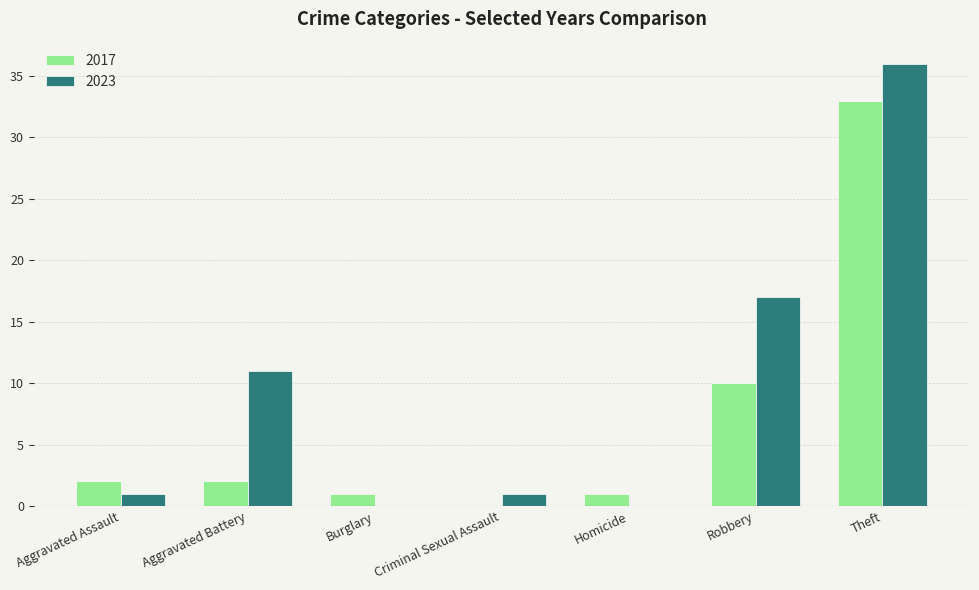

What are all the series names shown in the legend?

2017, 2023